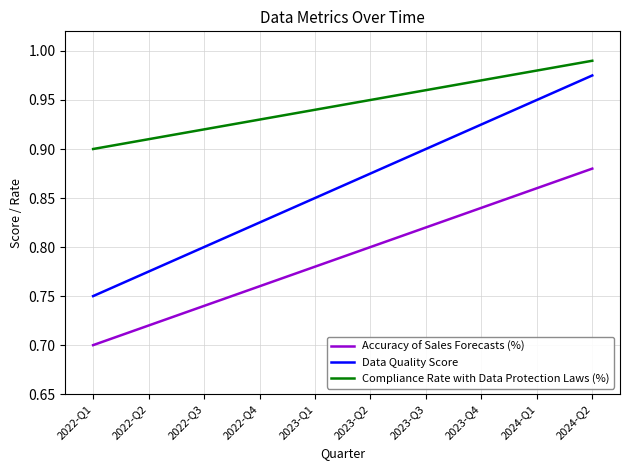

List the series in order of their overall mean, lowest first.

Accuracy of Sales Forecasts (%), Data Quality Score, Compliance Rate with Data Protection Laws (%)